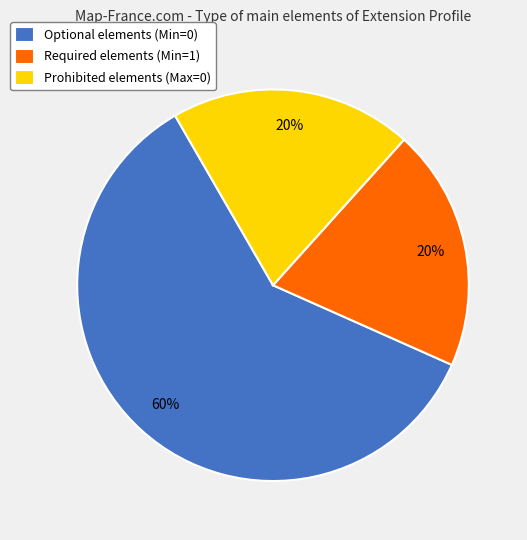

What is the largest slice in the pie chart?

Optional elements (Min=0)